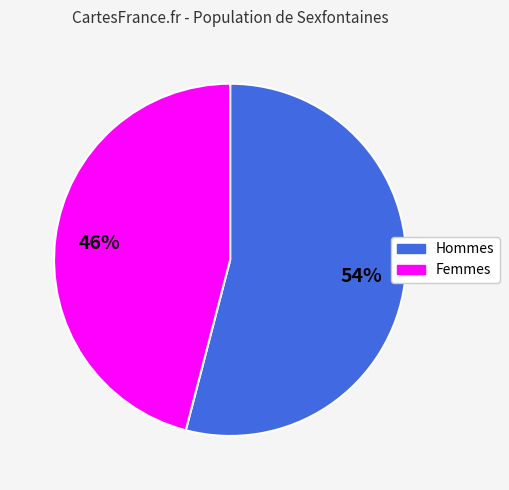

Does any single category account for the majority?

Yes